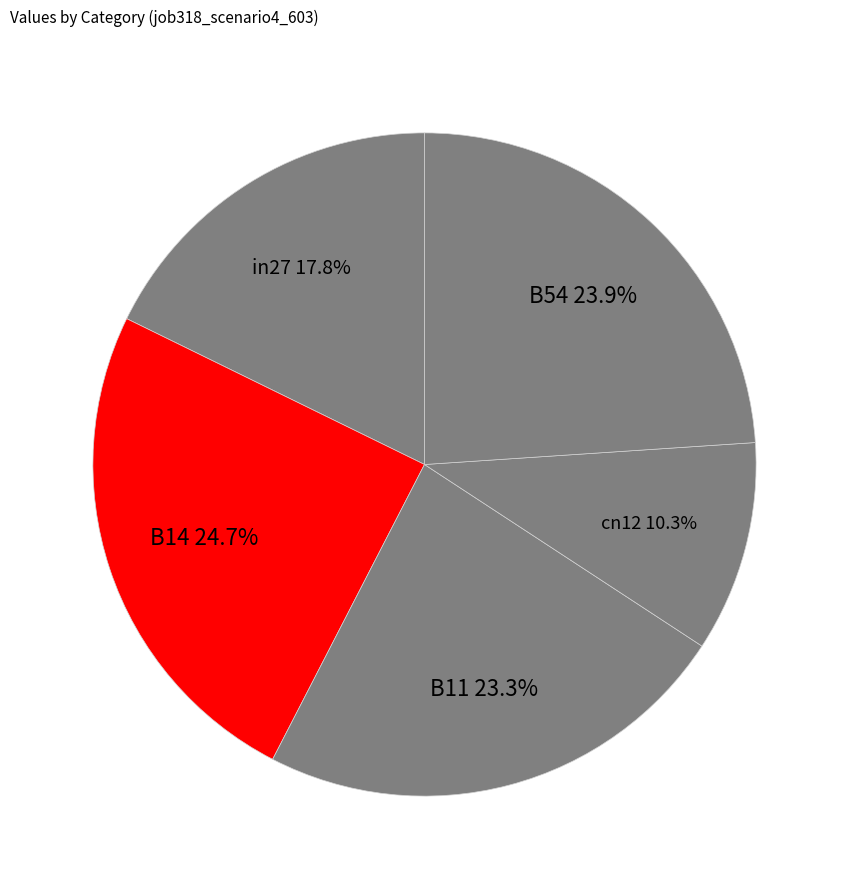

To the nearest percent, what is the difference between the largest and smallest slice percentages?

14%